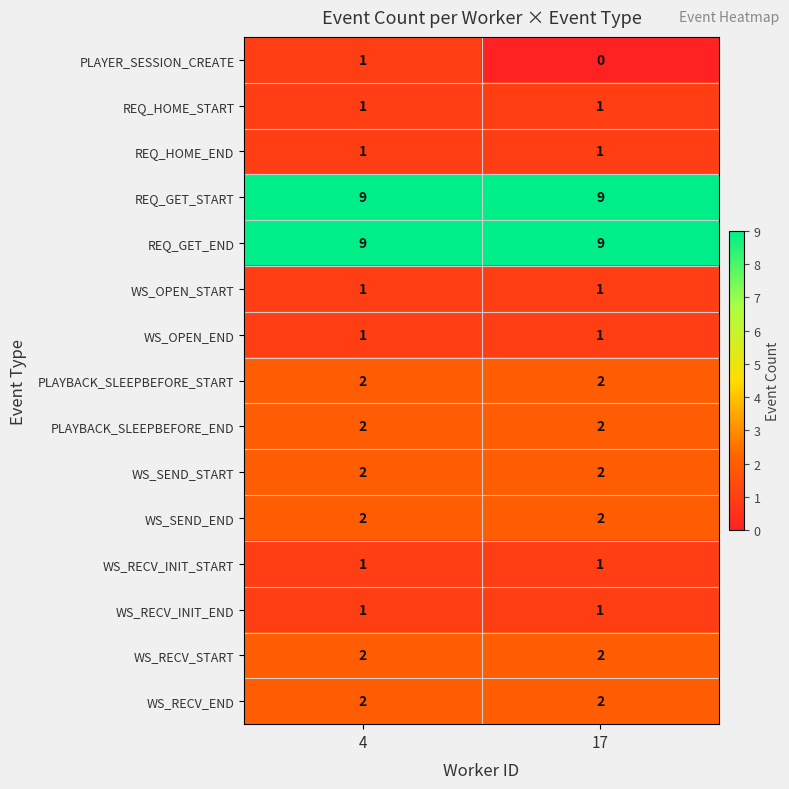

Between 4 and 17, which series saw the biggest shift?

PLAYER_SESSION_CREATE